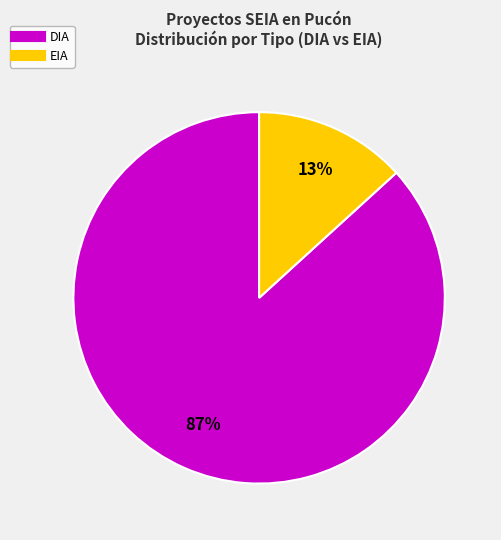

Is there any slice that represents more than half of the pie?

Yes